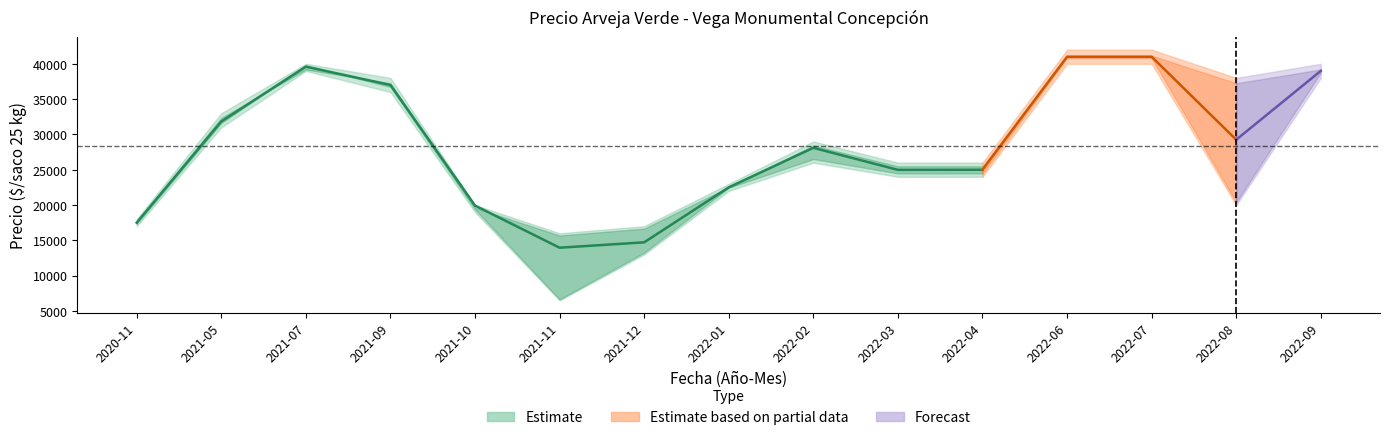

How many data points in Precio minimo are above 24000?

7